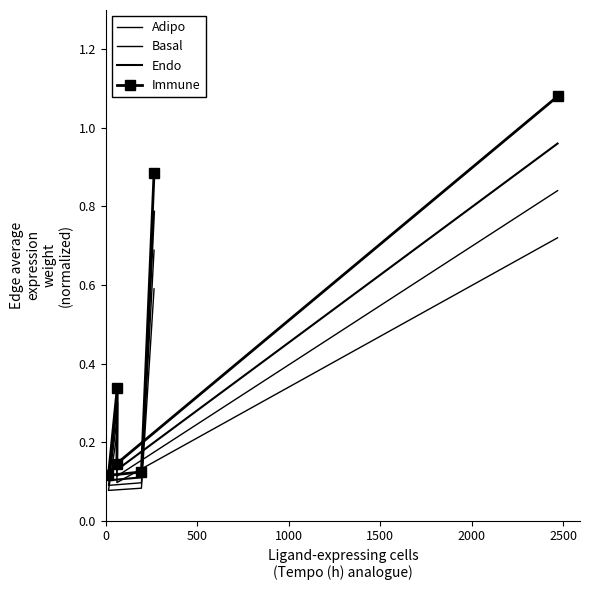

Which series changed the most between 500 and 1500?

Immune